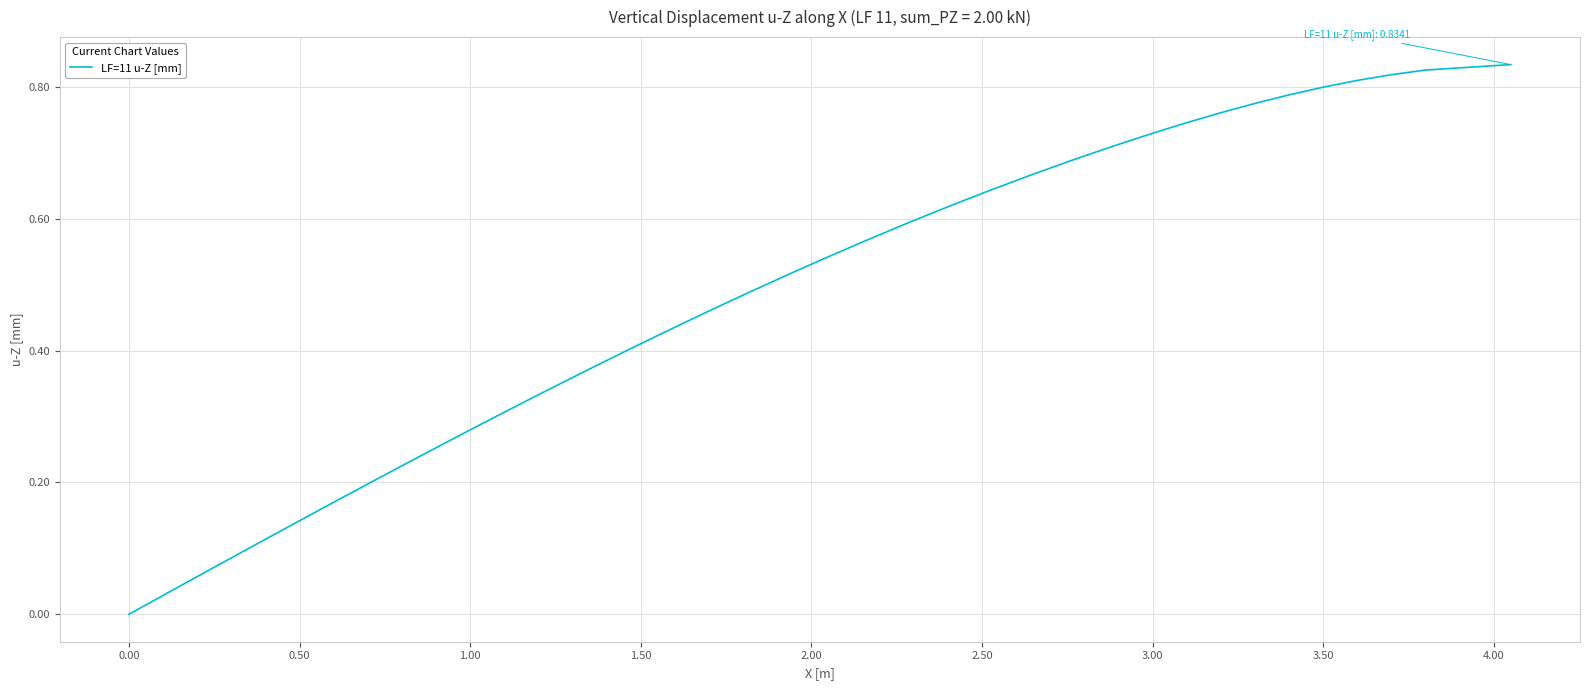

Is it true that the value at 3.00 is 1.1?

False